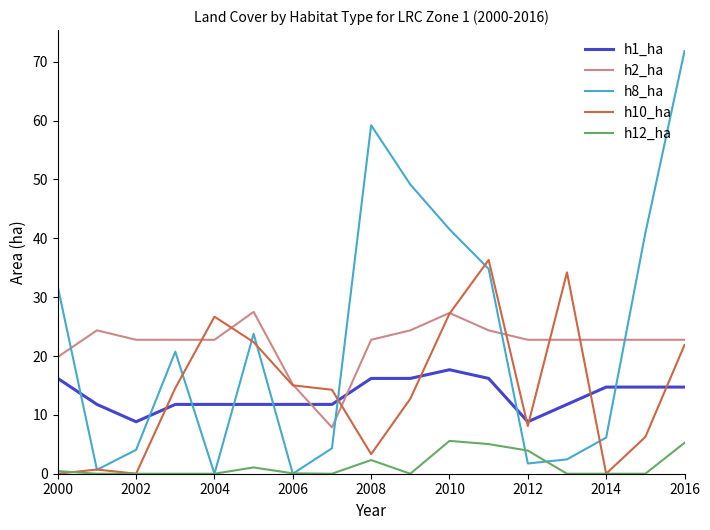

List the series in order of their peak value, lowest first.

h12_ha, h1_ha, h2_ha, h10_ha, h8_ha